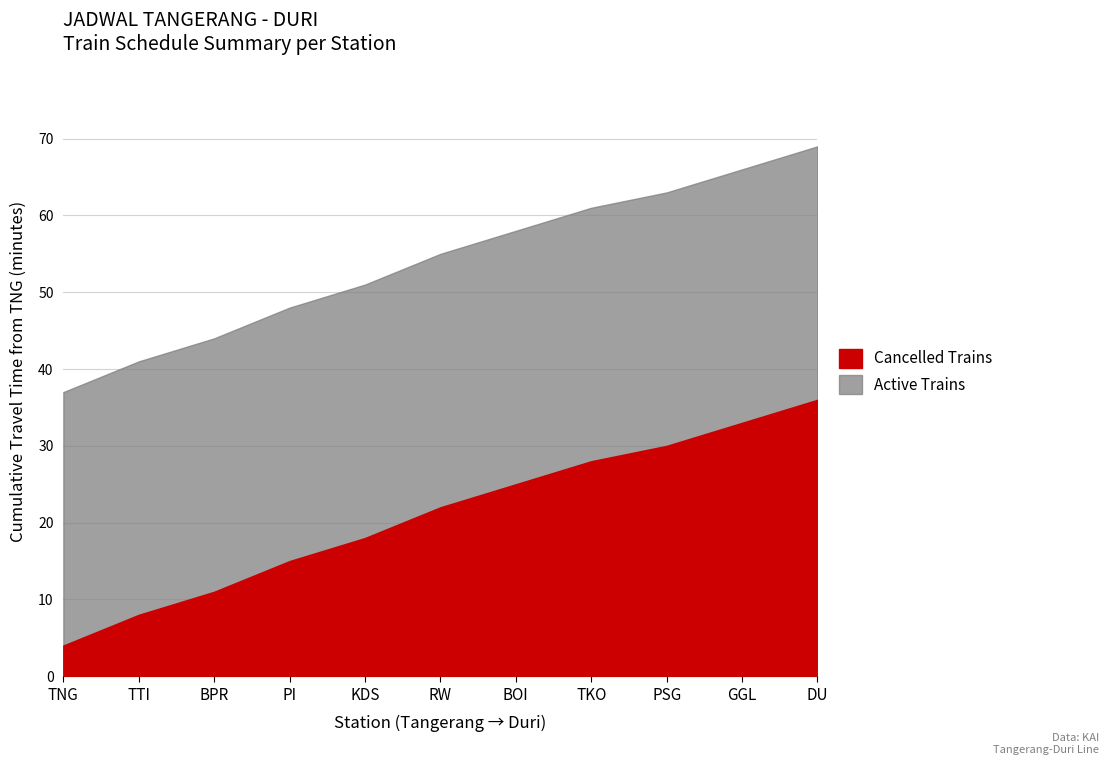

What is the label of the 6th point from the right?

RW